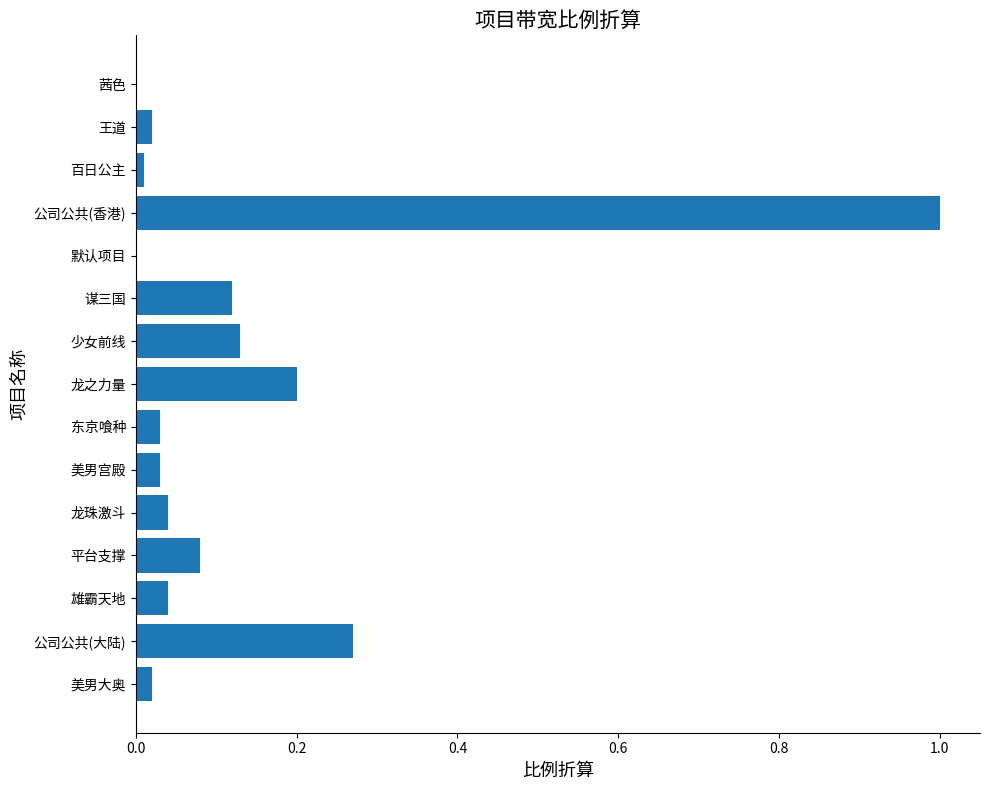

The value at 美男大奥 is 0.0. True or false?

True